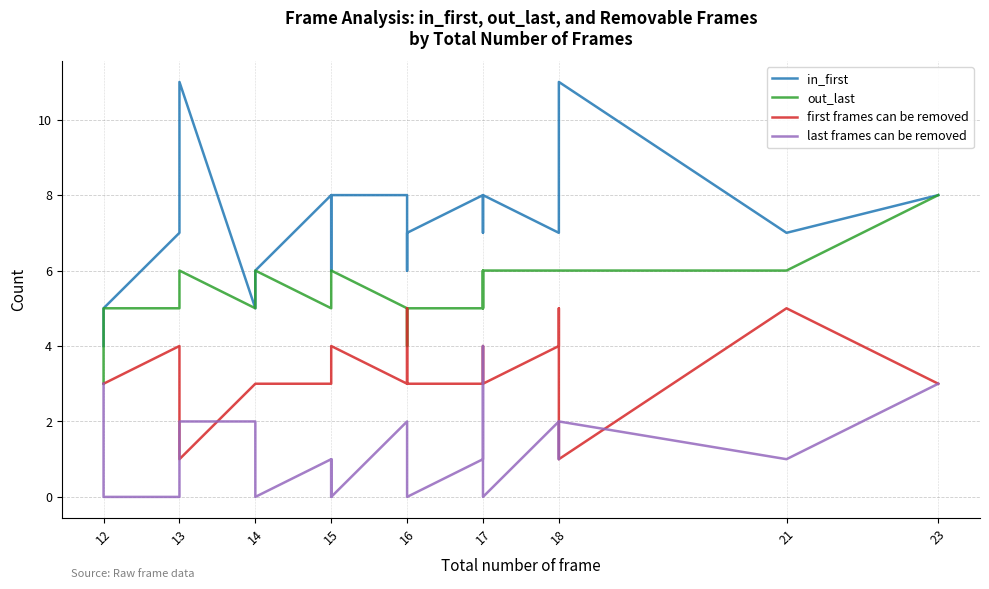

Which series has the widest spread of values?

in_first